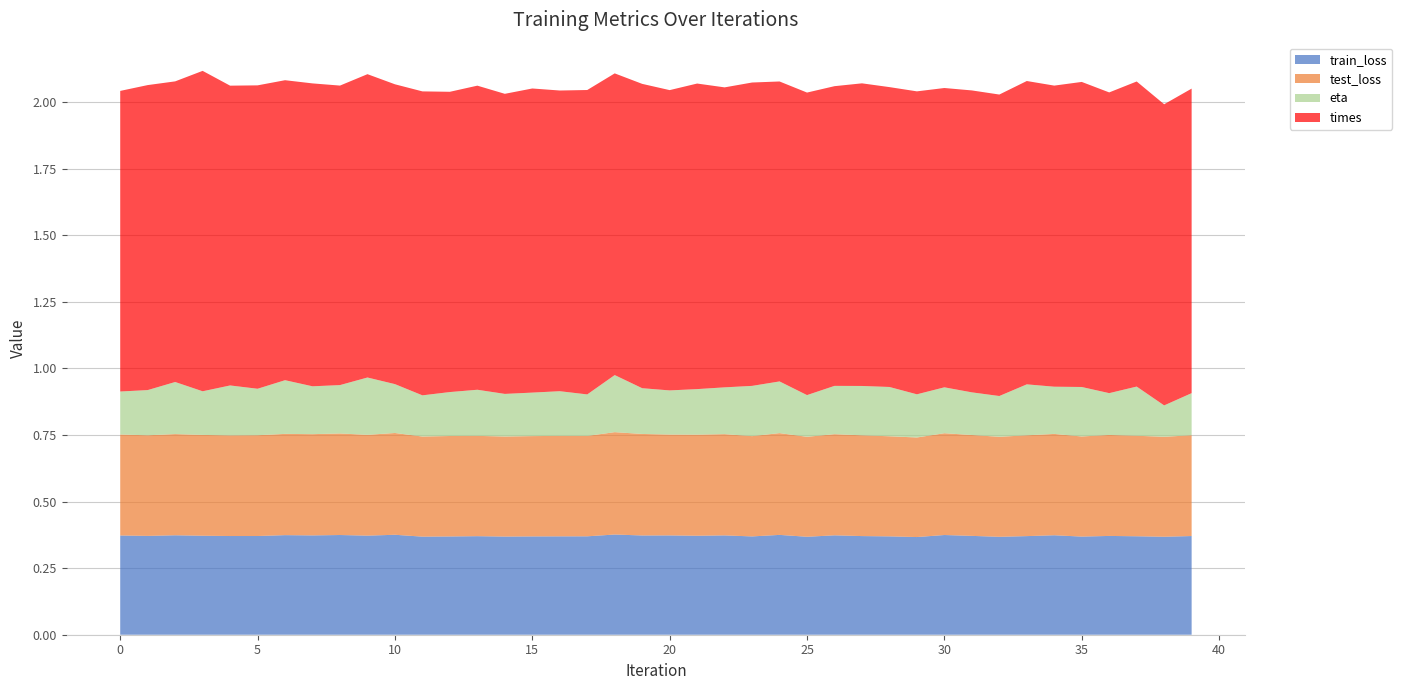

Reading left to right, extract all data points from this chart.

train_loss: 0.4	0.4	0.4	0.4	0.4	0.4	0.4	0.4	0.4	0.4	0.4	0.4	0.4	0.4	0.4	0.4	0.4	0.4	0.4	0.4	0.4	0.4	0.4	0.4	0.4	0.4	0.4	0.4	0.4	0.4	0.4	0.4	0.4	0.4	0.4	0.4	0.4	0.4	0.4	0.4
test_loss: 0.4	0.4	0.4	0.4	0.4	0.4	0.4	0.4	0.4	0.4	0.4	0.4	0.4	0.4	0.4	0.4	0.4	0.4	0.4	0.4	0.4	0.4	0.4	0.4	0.4	0.4	0.4	0.4	0.4	0.4	0.4	0.4	0.4	0.4	0.4	0.4	0.4	0.4	0.4	0.4
eta: 0.2	0.2	0.2	0.2	0.2	0.2	0.2	0.2	0.2	0.2	0.2	0.2	0.2	0.2	0.2	0.2	0.2	0.2	0.2	0.2	0.2	0.2	0.2	0.2	0.2	0.2	0.2	0.2	0.2	0.2	0.2	0.2	0.2	0.2	0.2	0.2	0.2	0.2	0.1	0.2
times: 1.1	1.1	1.1	1.2	1.1	1.1	1.1	1.1	1.1	1.1	1.1	1.1	1.1	1.1	1.1	1.1	1.1	1.1	1.1	1.1	1.1	1.1	1.1	1.1	1.1	1.1	1.1	1.1	1.1	1.1	1.1	1.1	1.1	1.1	1.1	1.1	1.1	1.1	1.1	1.1